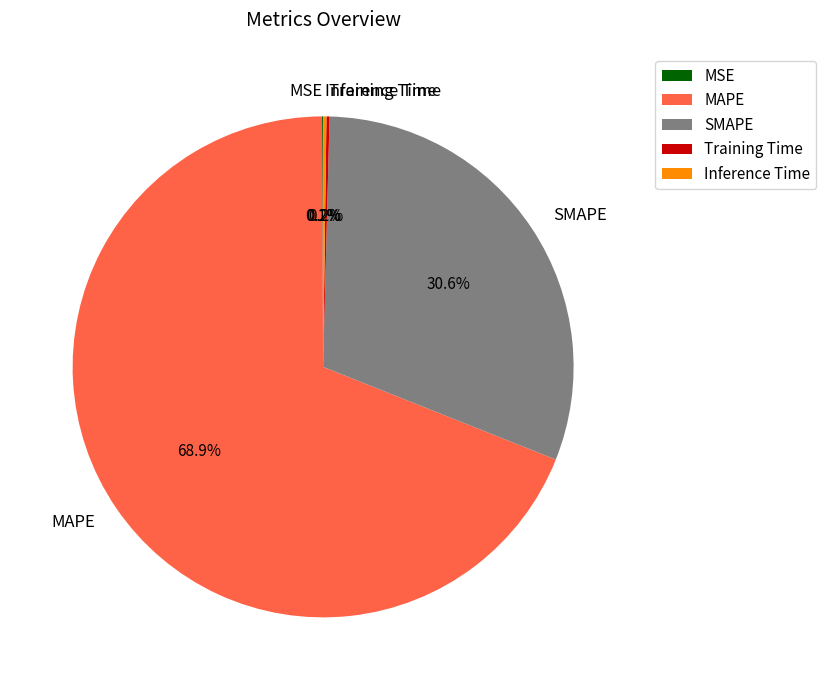

Which category has the biggest portion of the pie?

MAPE